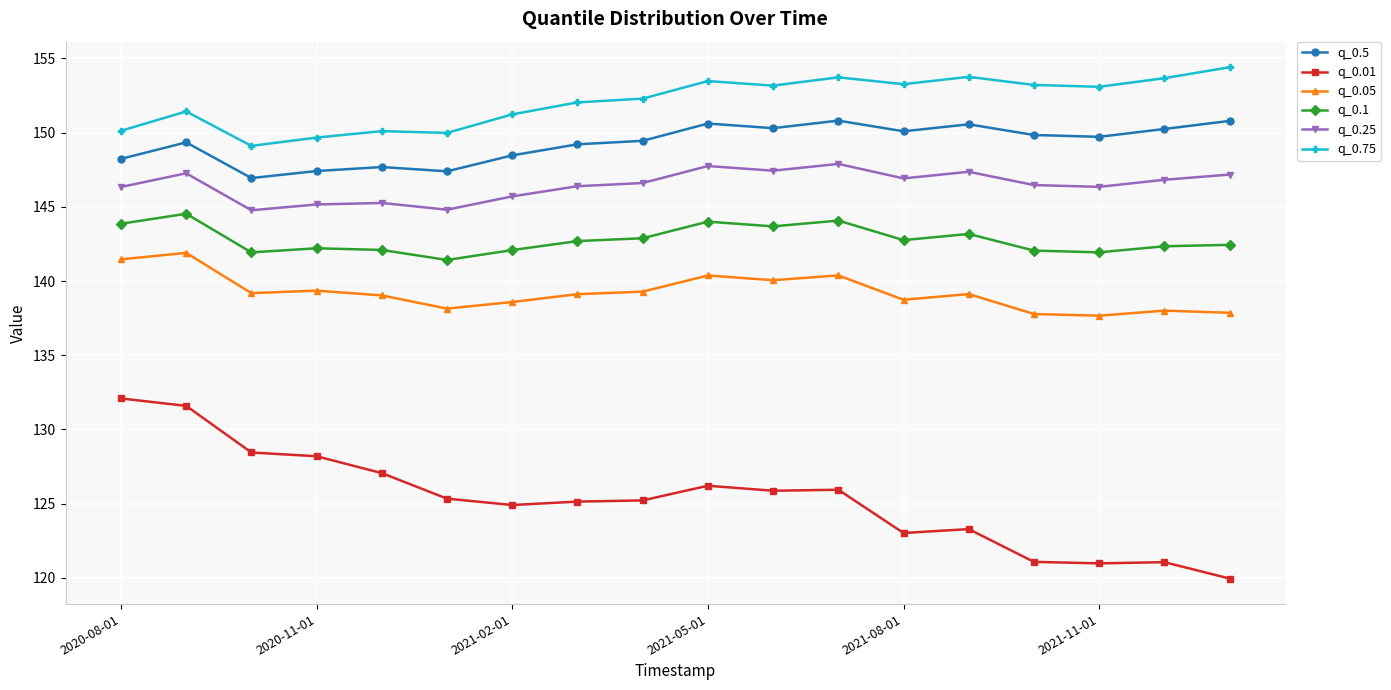

Is this an area chart (filled region under the line)?

No